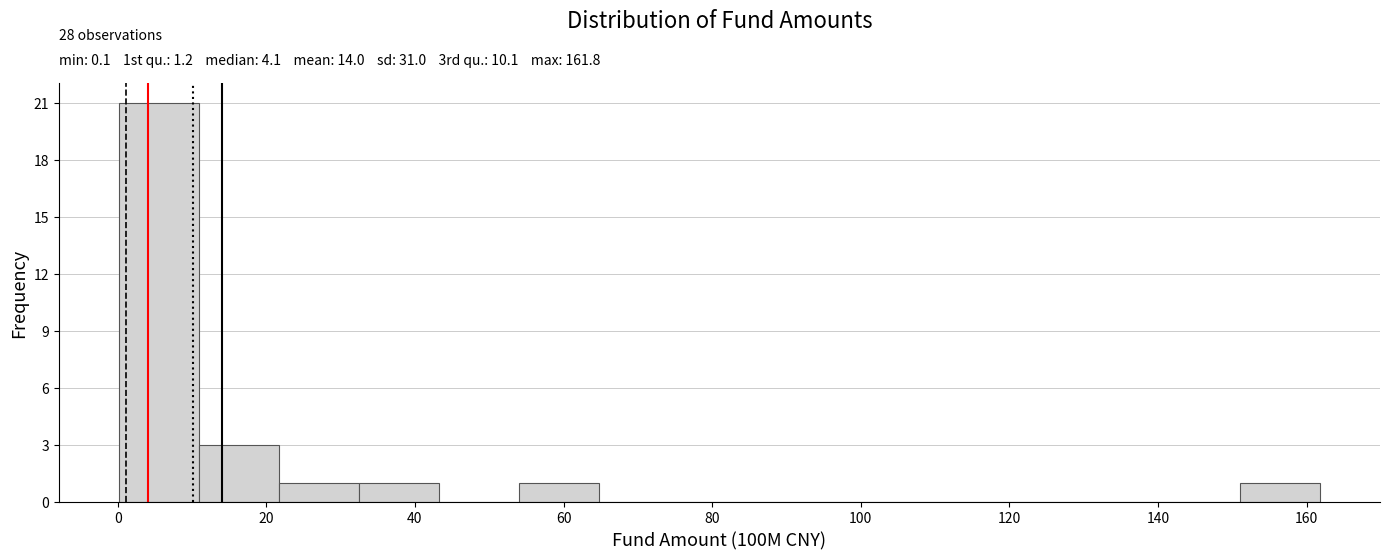

Over which range of the x-axis is the bar tallest?

0 to 10